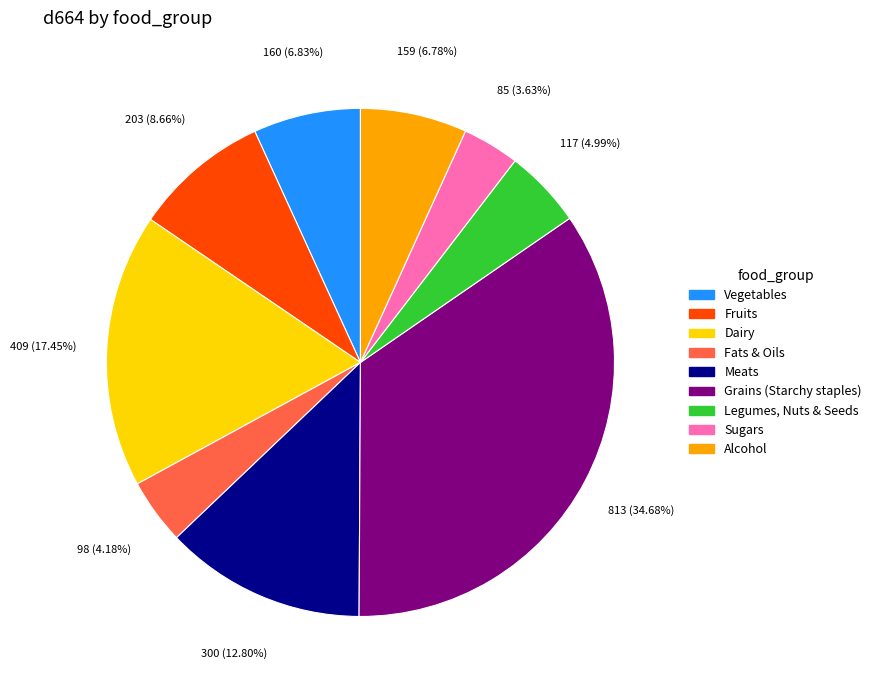

Does Alcohol represent more than half of the total?

No